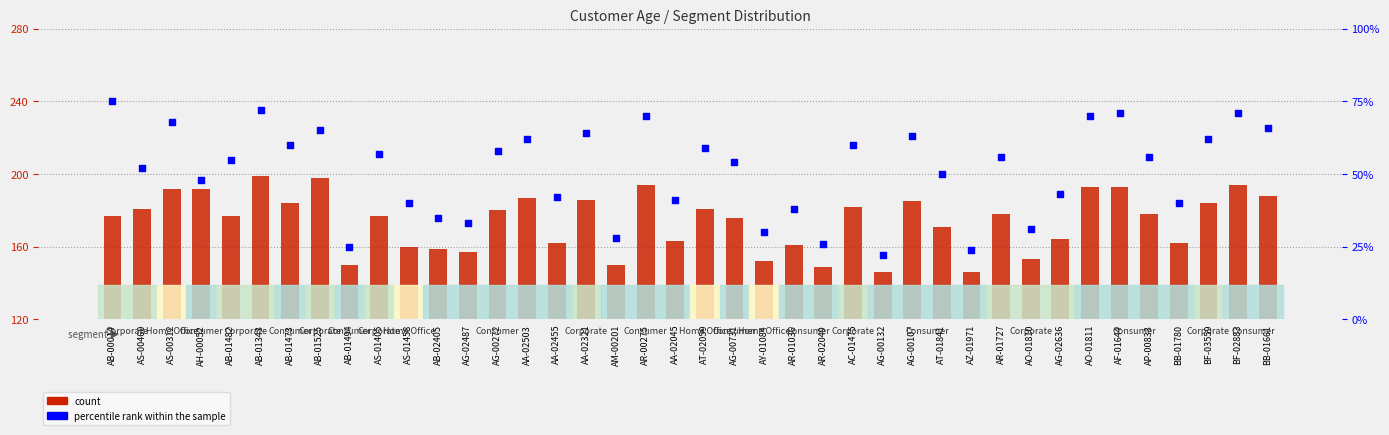

Which series contains the lowest Y value?

percentile rank within the sample